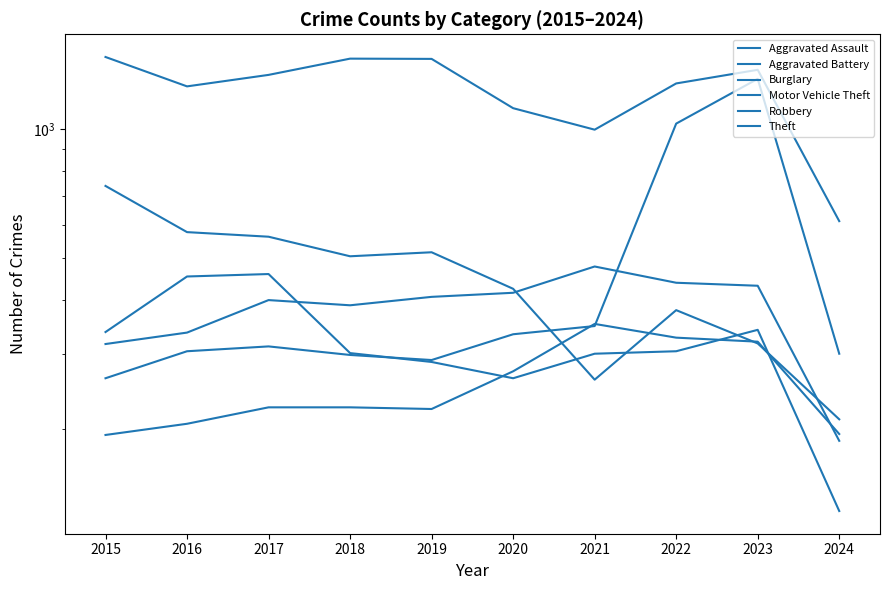

What is the sum of all Aggravated Assault values?

2540